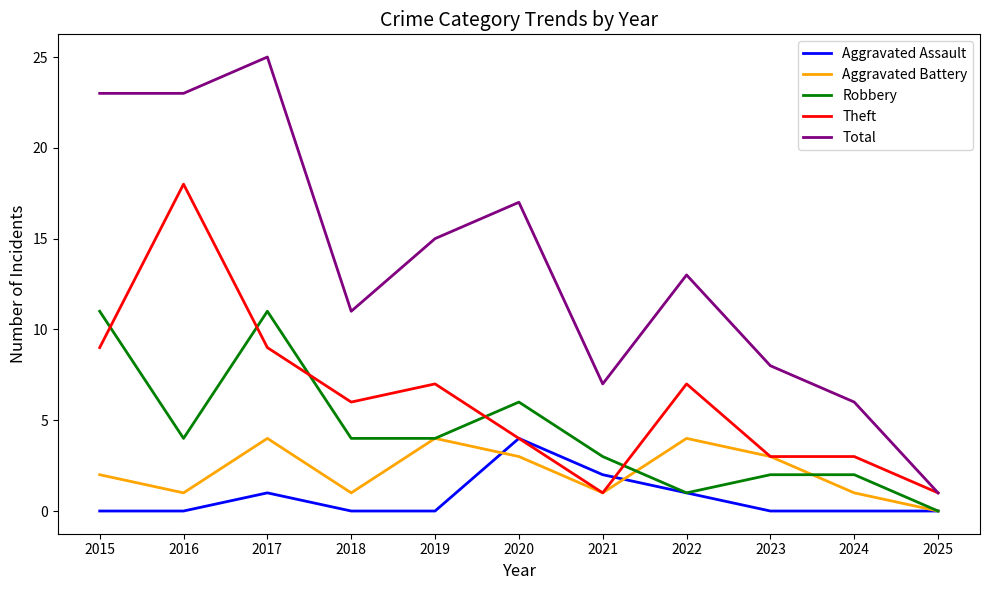

What is the total value across all series at 2021?

14